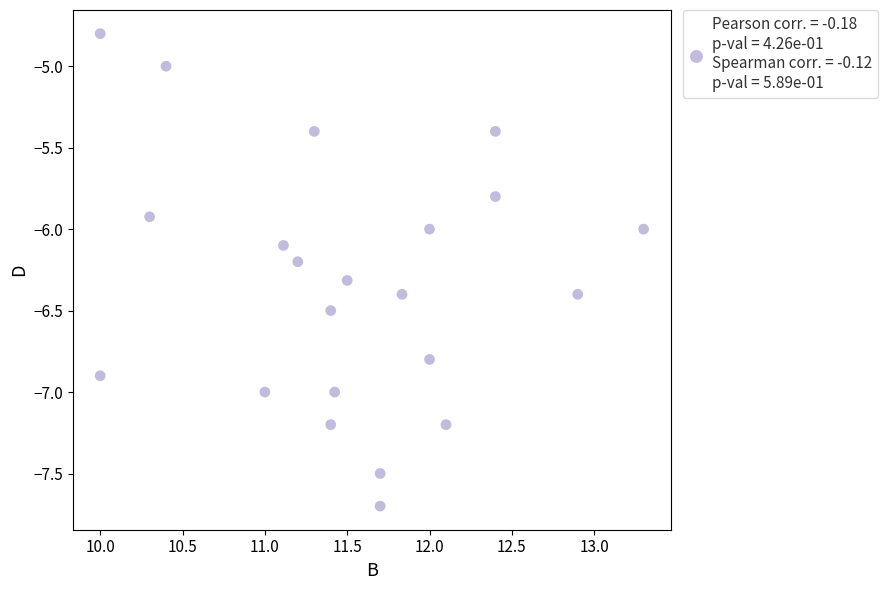

What is the range of X values (max minus min)?

3.3